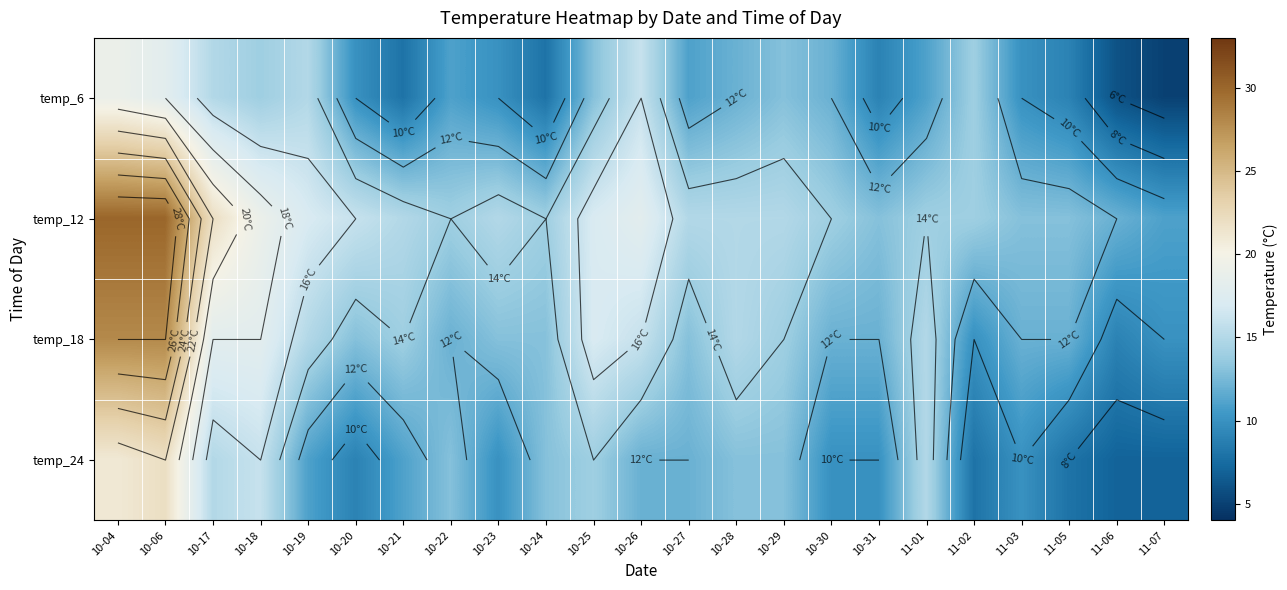

The value of temp_12 at 10-18 is 19. True or false?

True